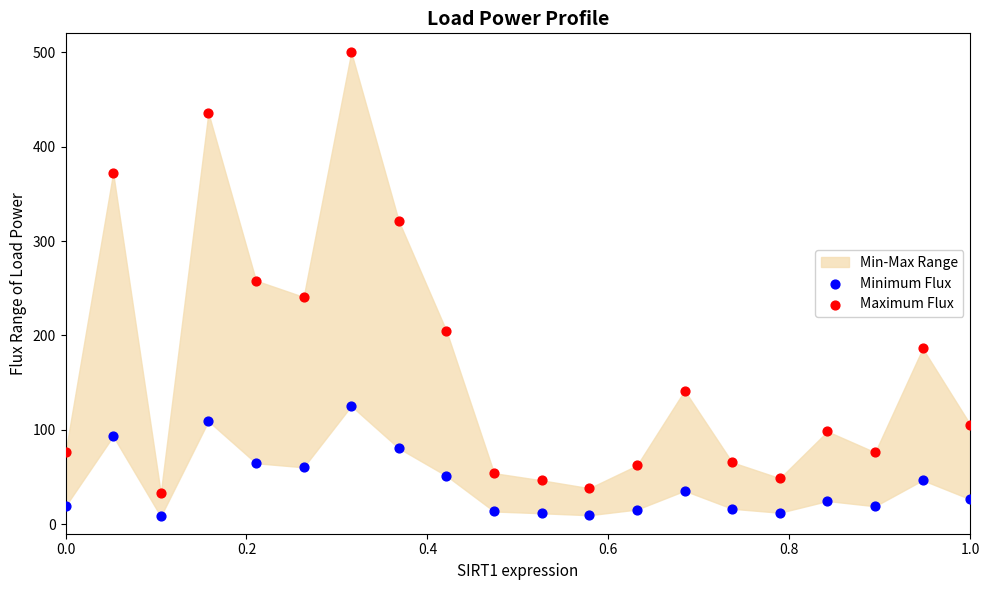

In the Maximum Flux series, what Y value is closest to 266?

258.1